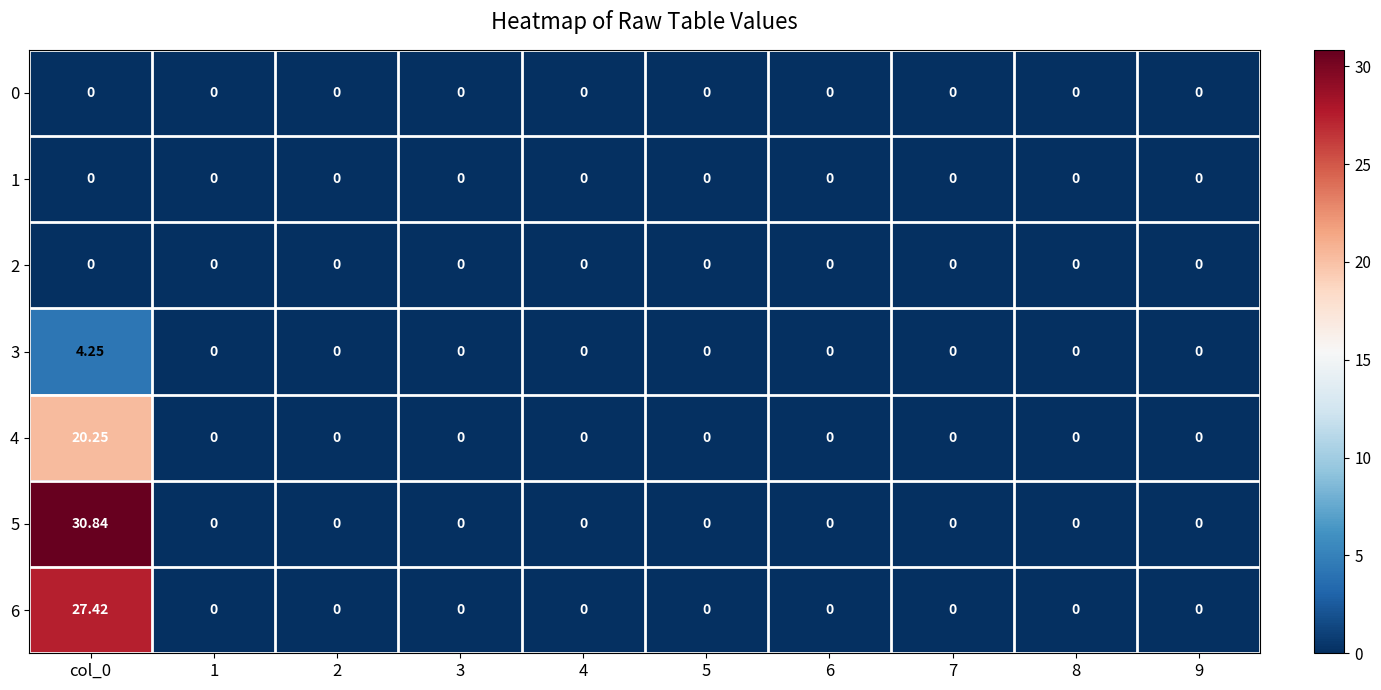

At 3, list the series in order from smallest to largest.

0, 1, 2, 3, 4, 5, 6